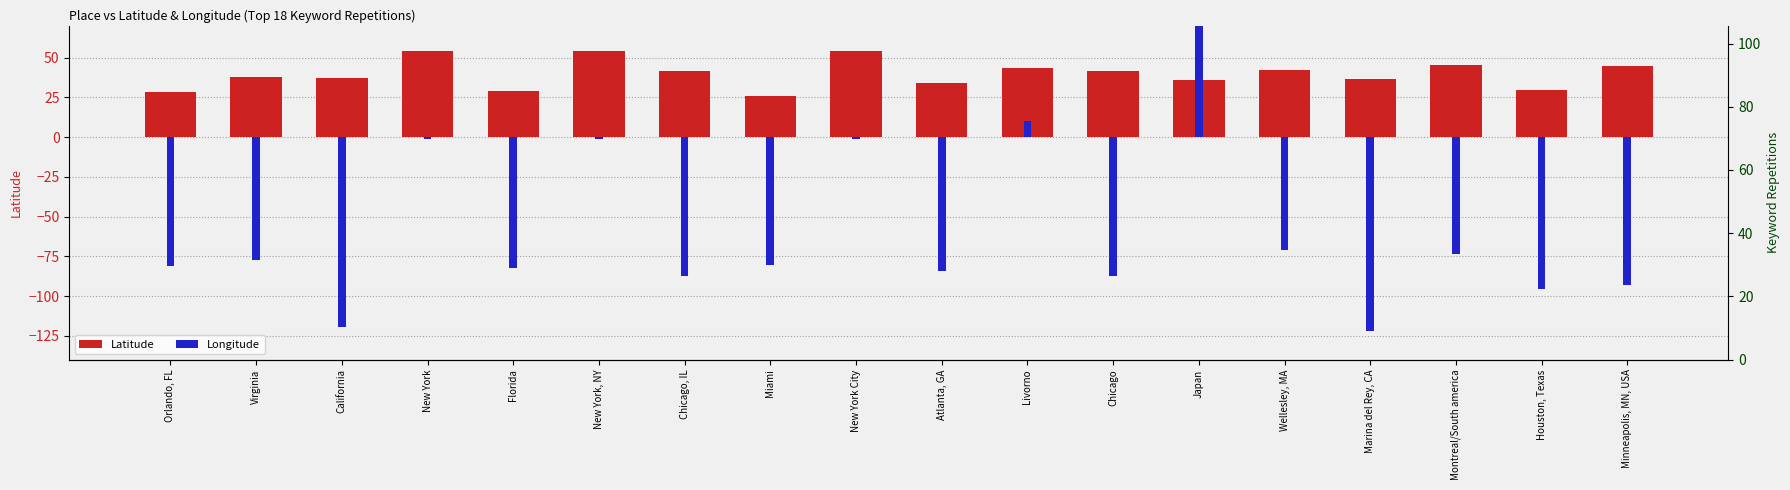

What position from the right is Miami?

11